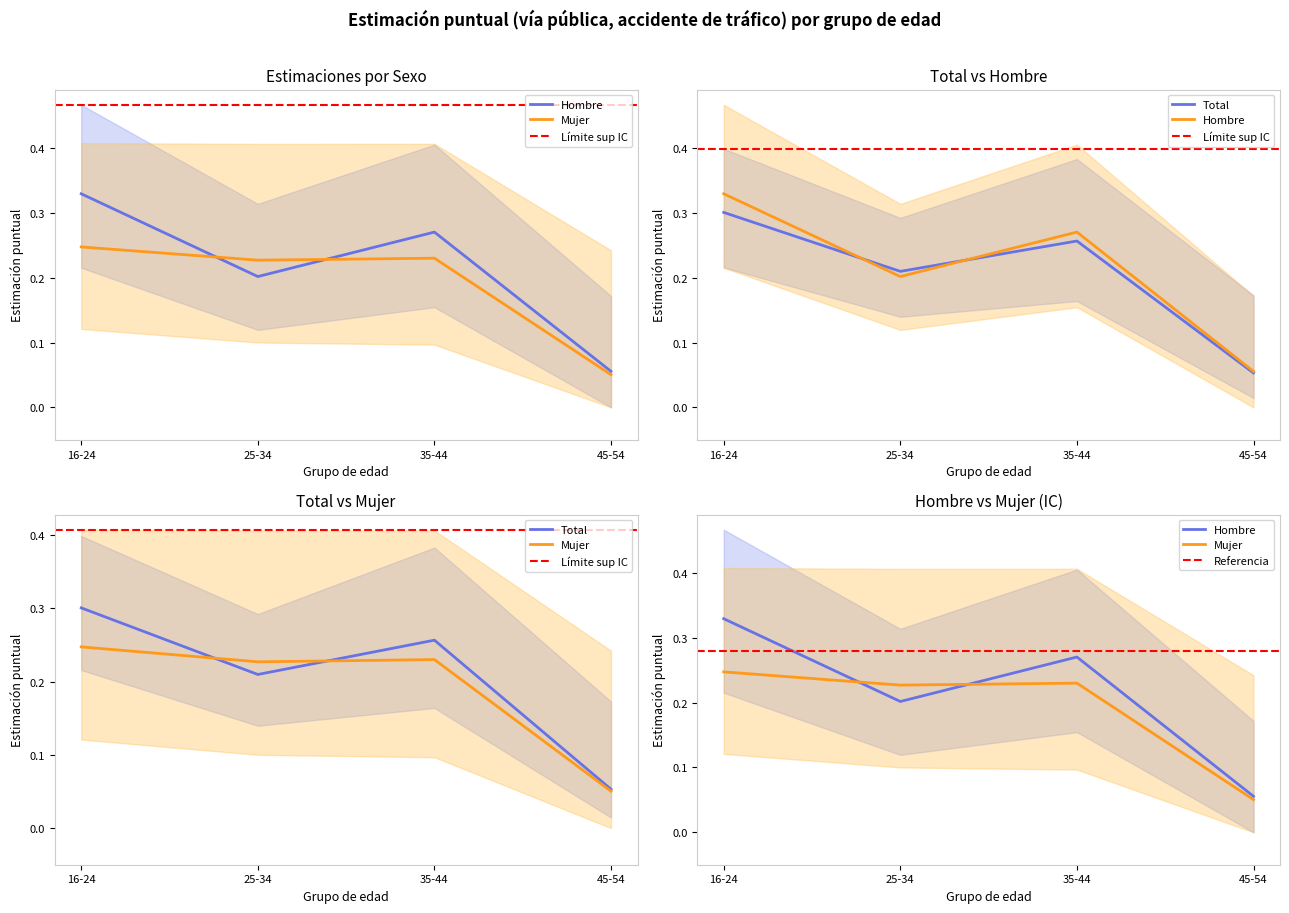

Rank the categories by est_mujer value from highest to lowest.

16-24, 35-44, 25-34, 45-54